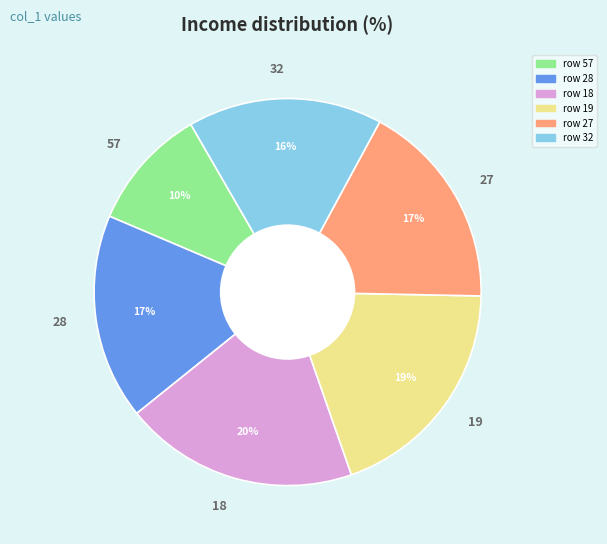

Which category has the smallest portion of the pie?

57